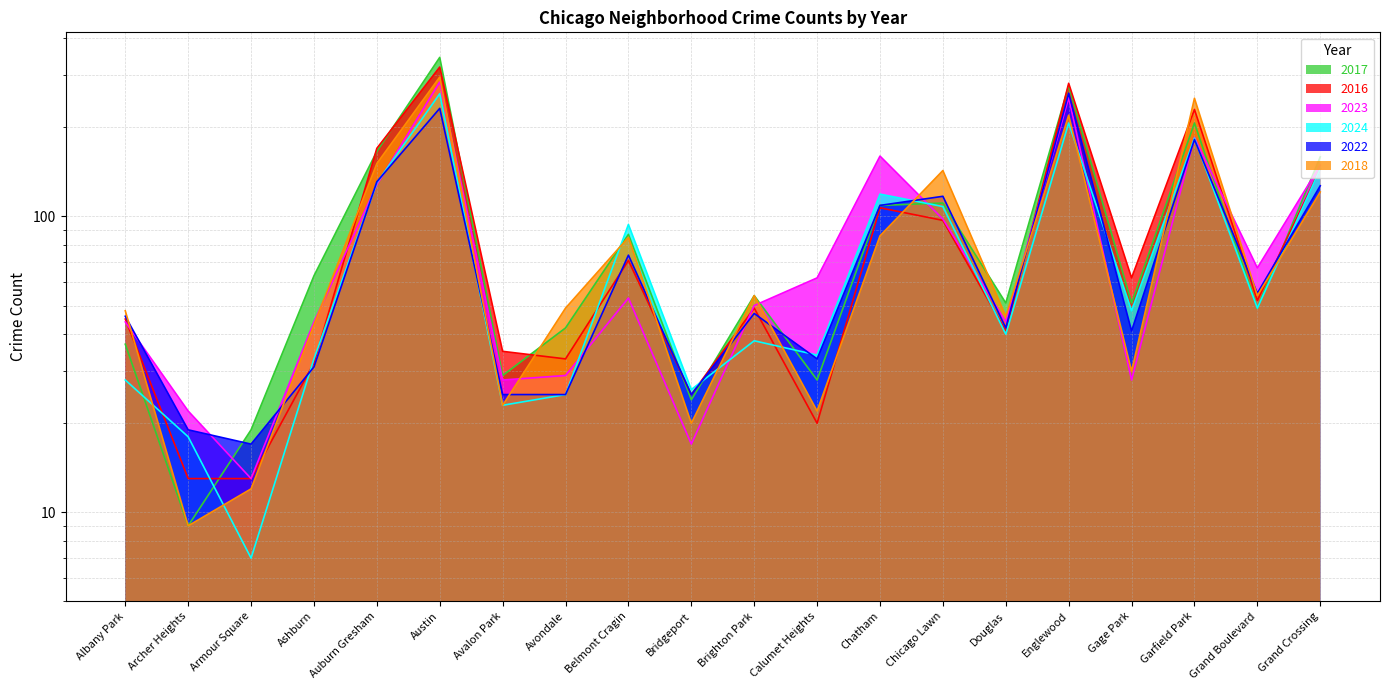

Between Avalon Park and Brighton Park, which series saw the biggest shift?

2018